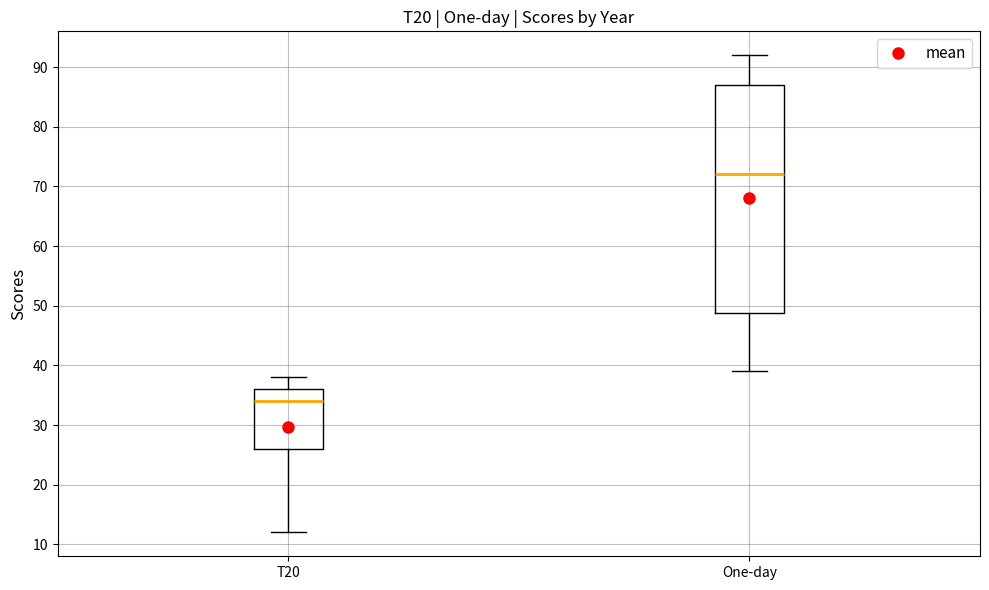

Reading left to right, transcribe this box plot: for each box, give where its median line is, the range the box spans, and where its two whiskers end, as read against the y-axis. The values are not printed on the chart, so give them approximately, as read against the axis.

T20: median 34, box 26 to 36, whiskers 12 to 38
One-day: median 72, box 49 to 87, whiskers 39 to 92